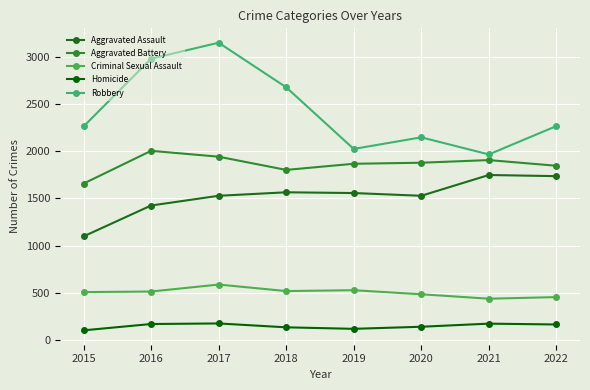

Reading right to left, list all the values displayed in this chart.

Aggravated Assault: 1736	1748	1528	1557	1565	1528	1425	1098
Aggravated Battery: 1846	1906	1878	1867	1802	1942	2004	1657
Criminal Sexual Assault: 455	438	485	528	519	588	514	508
Homicide: 165	174	141	119	135	176	170	103
Robbery: 2266	1966	2147	2024	2677	3149	2980	2262